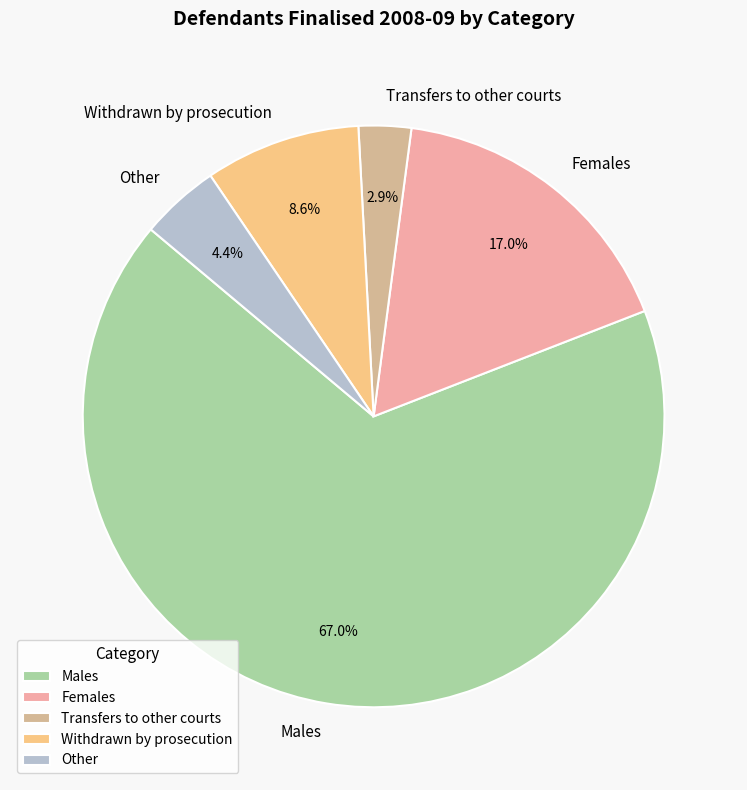

Which has a higher value, Other or Females?

Females